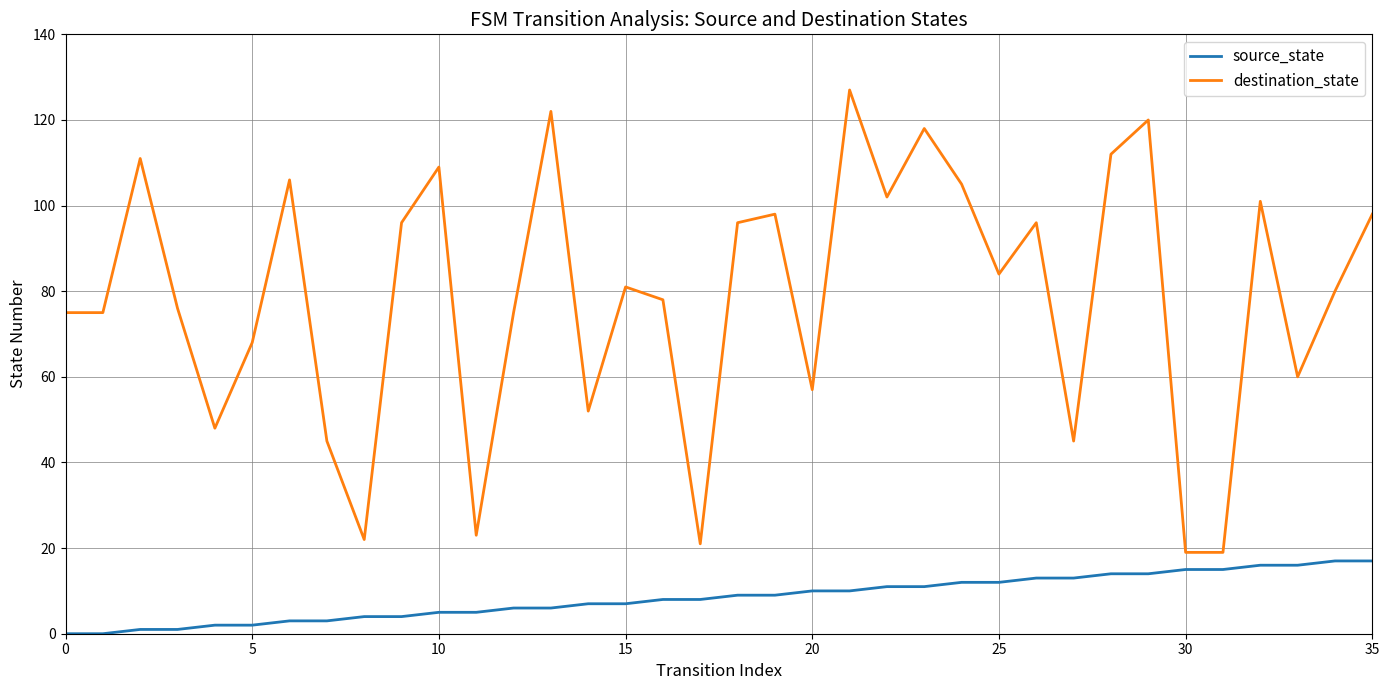

True or false: source_state and destination_state cross at least once.

False